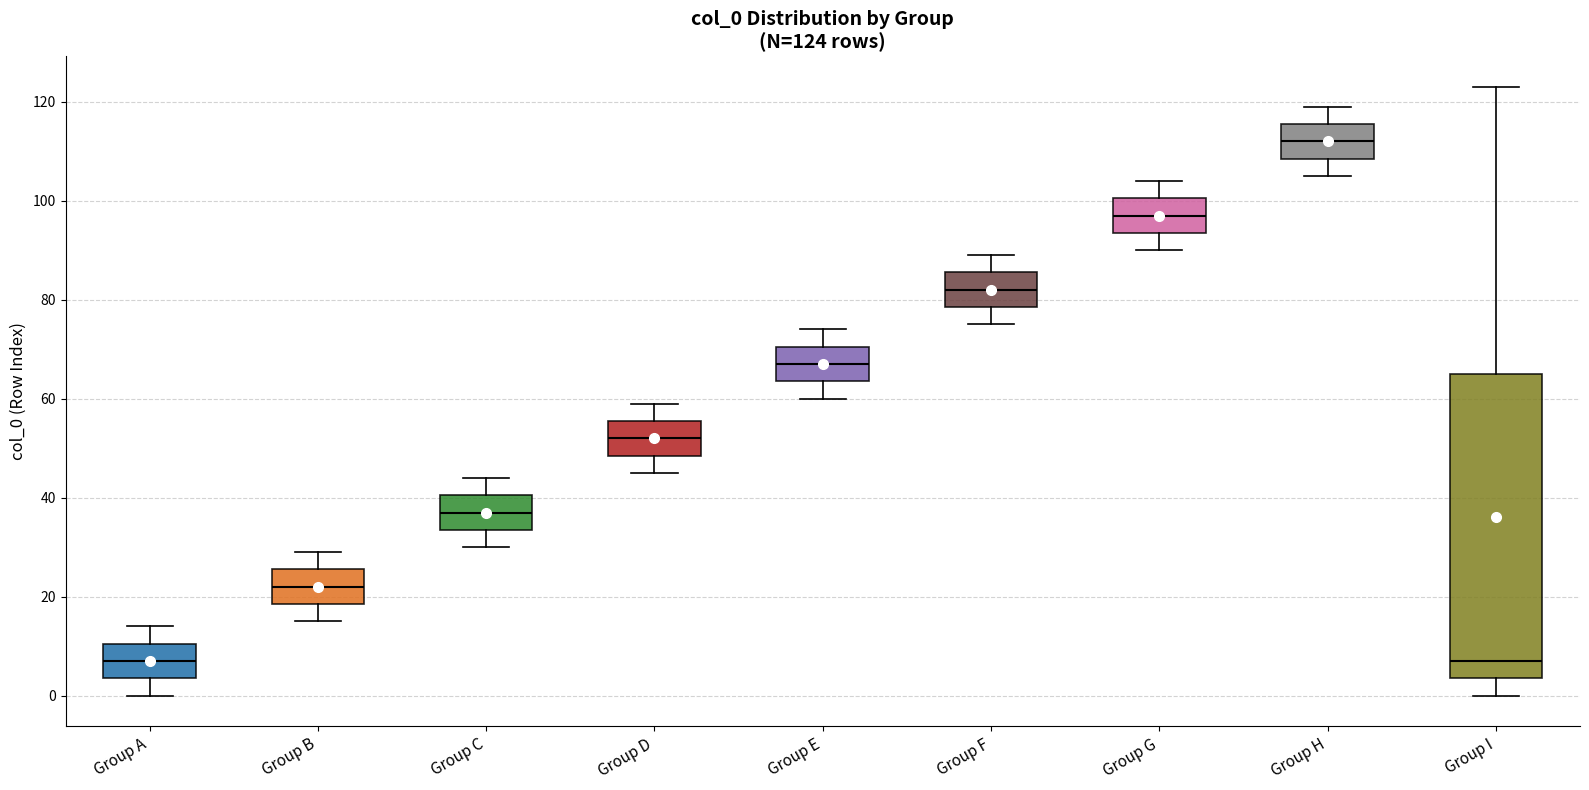

Which box is the tallest, from its lower edge to its upper edge?

Group I